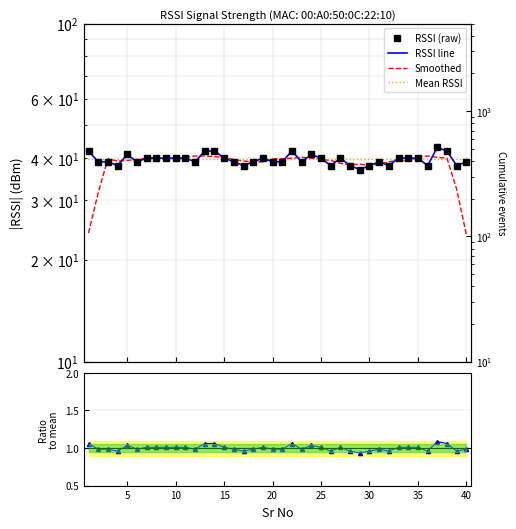

Reading left to right, extract all data points from this chart.

1=42	2=39	3=39	4=38	5=41	6=39	7=40	8=40	9=40	10=40	11=40	12=39	13=42	14=42	15=40	16=39	17=38	18=39	19=40	20=39	21=39	22=42	23=39	24=41	25=40	26=38	27=40	28=38	29=37	30=38	31=39	32=38	33=40	34=40	35=40	36=38	37=43	38=42	39=38	40=39